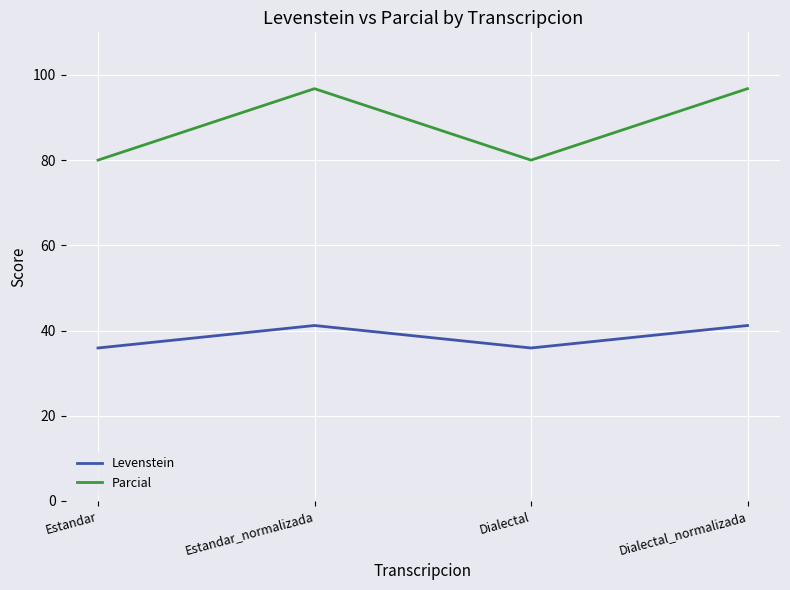

What position from the left is Dialectal_normalizada?

4